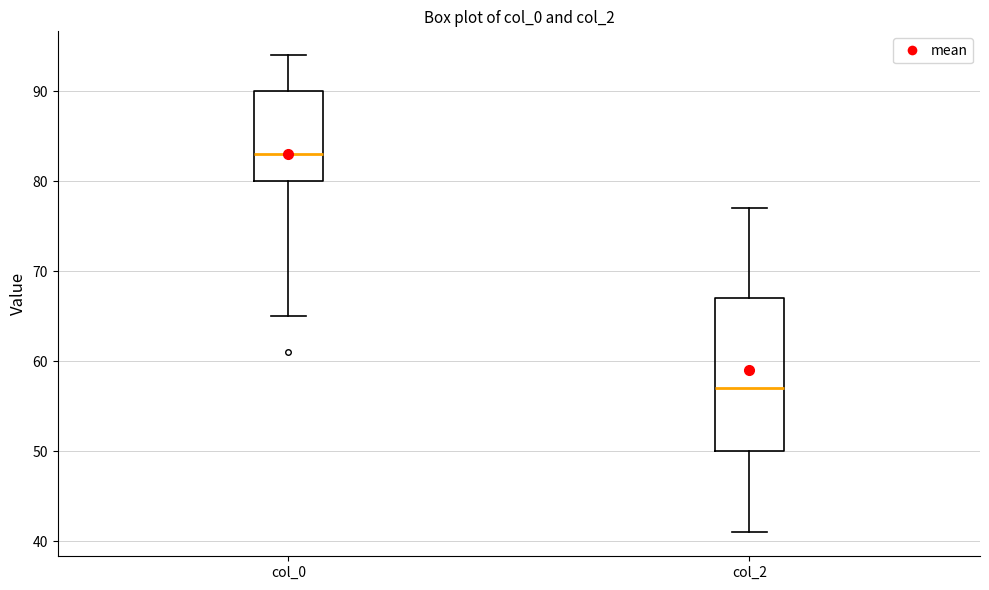

Which box's median line is the lowest?

col_2